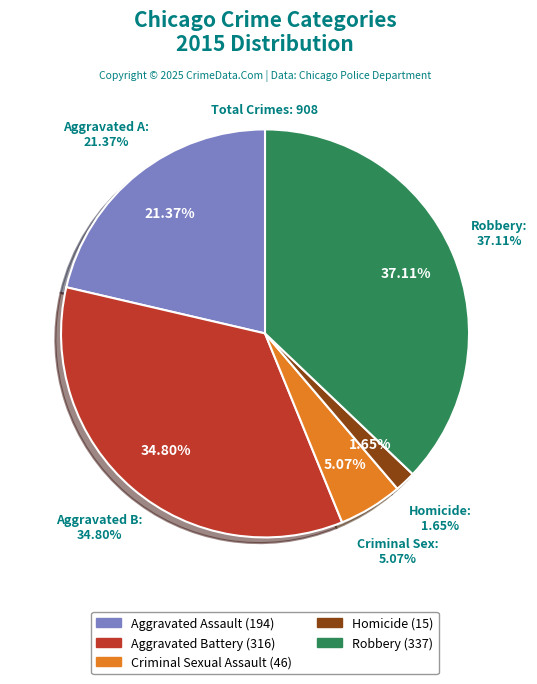

The Homicide slice represents 2% of the pie. True or false?

True